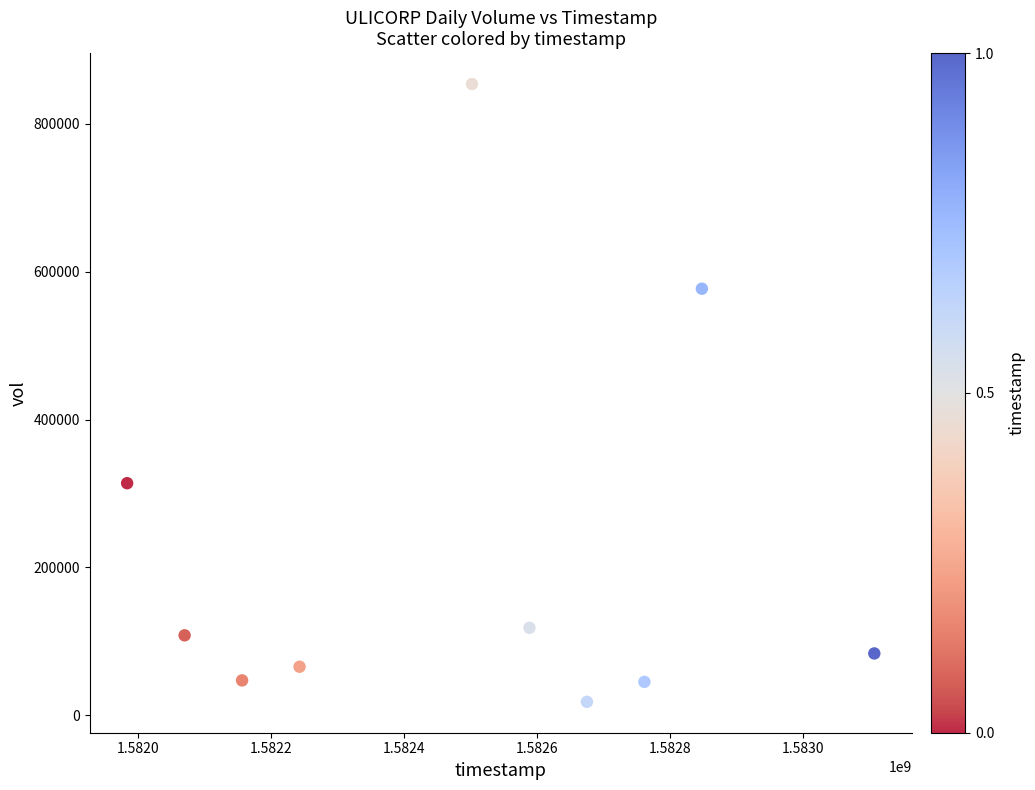

What Y value in the scatter plot is closest to 436050?

313900